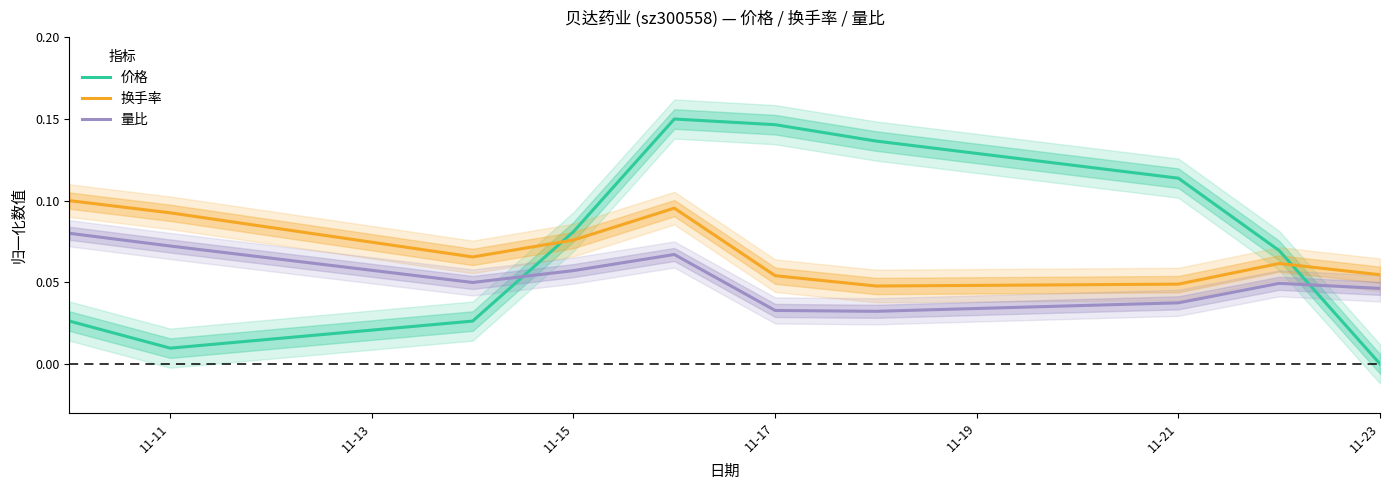

How many times do 价格 and 换手率 cross each other?

2